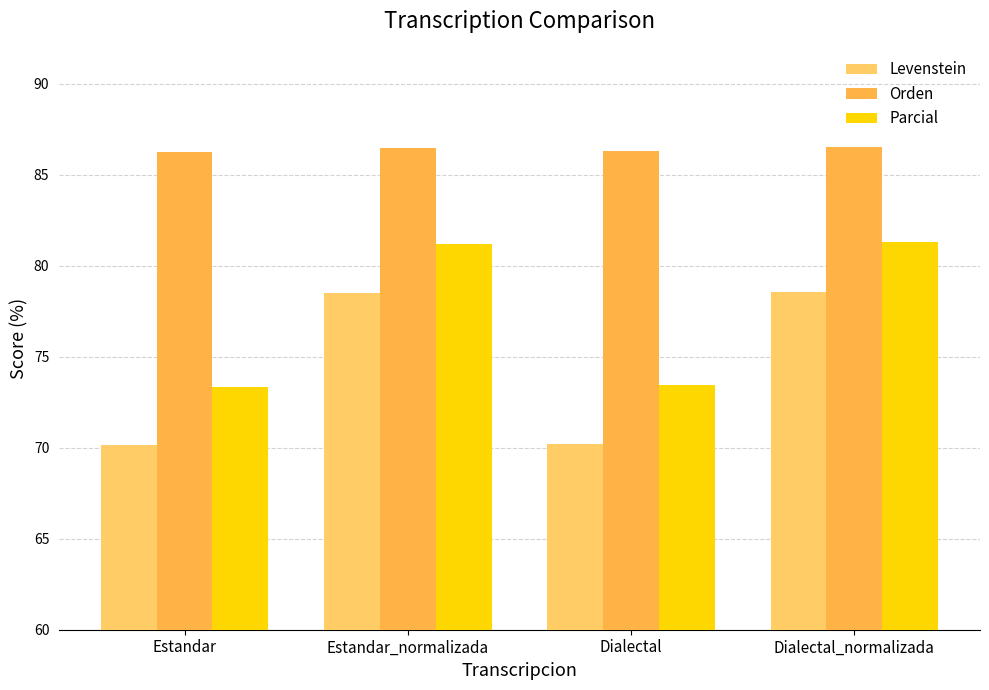

Rank the series at Estandar_normalizada from lowest to highest value.

Levenstein, Parcial, Orden